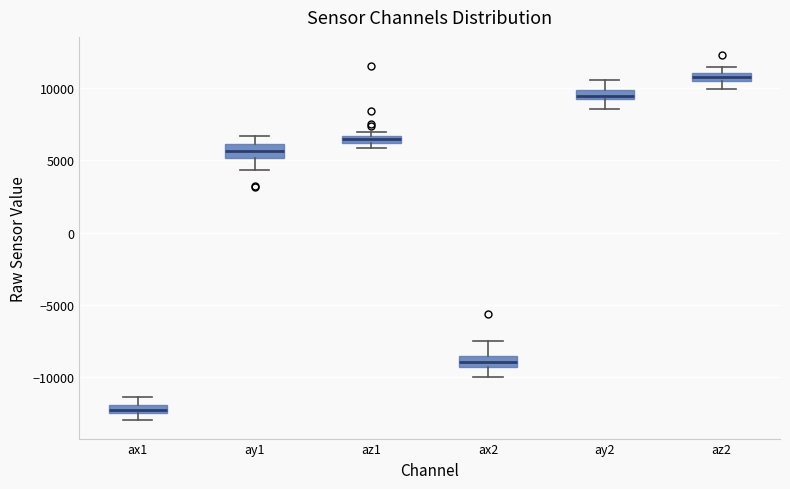

Which box's median line is the lowest?

ax1